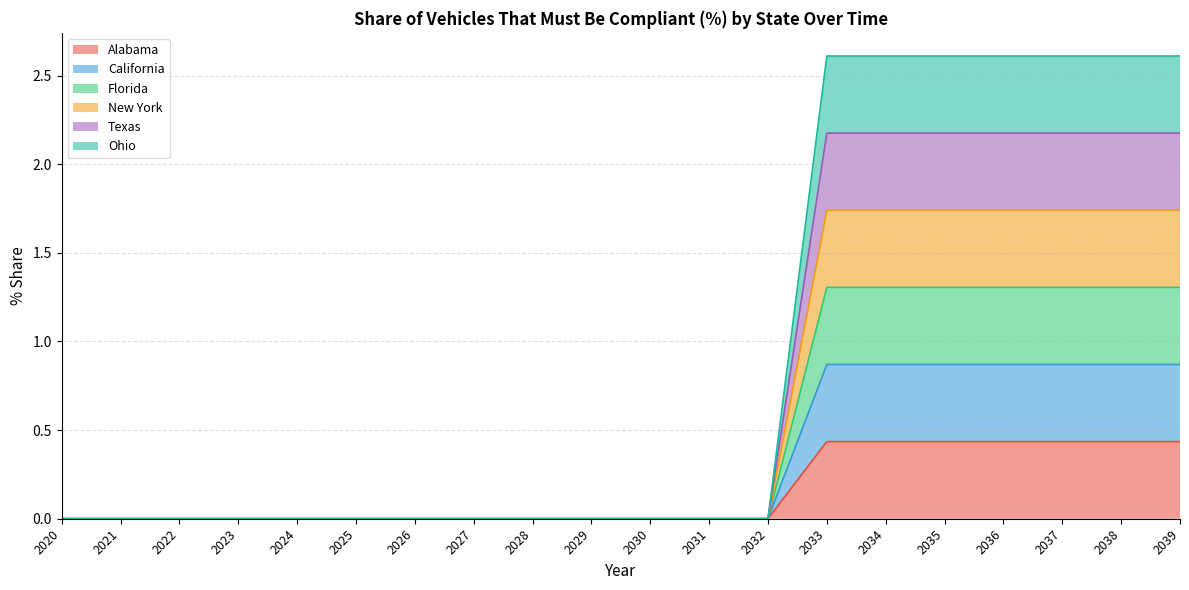

Does the chart display data point markers on the line(s)?

No